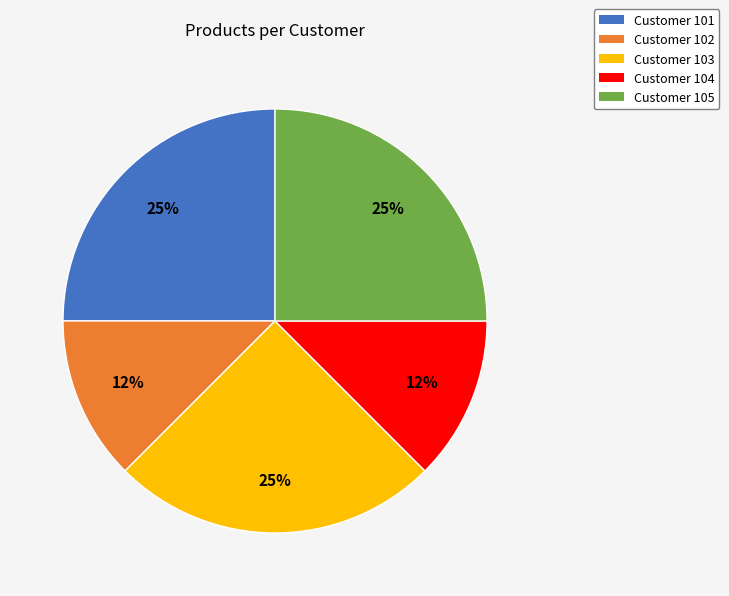

Does any single category account for the majority?

No